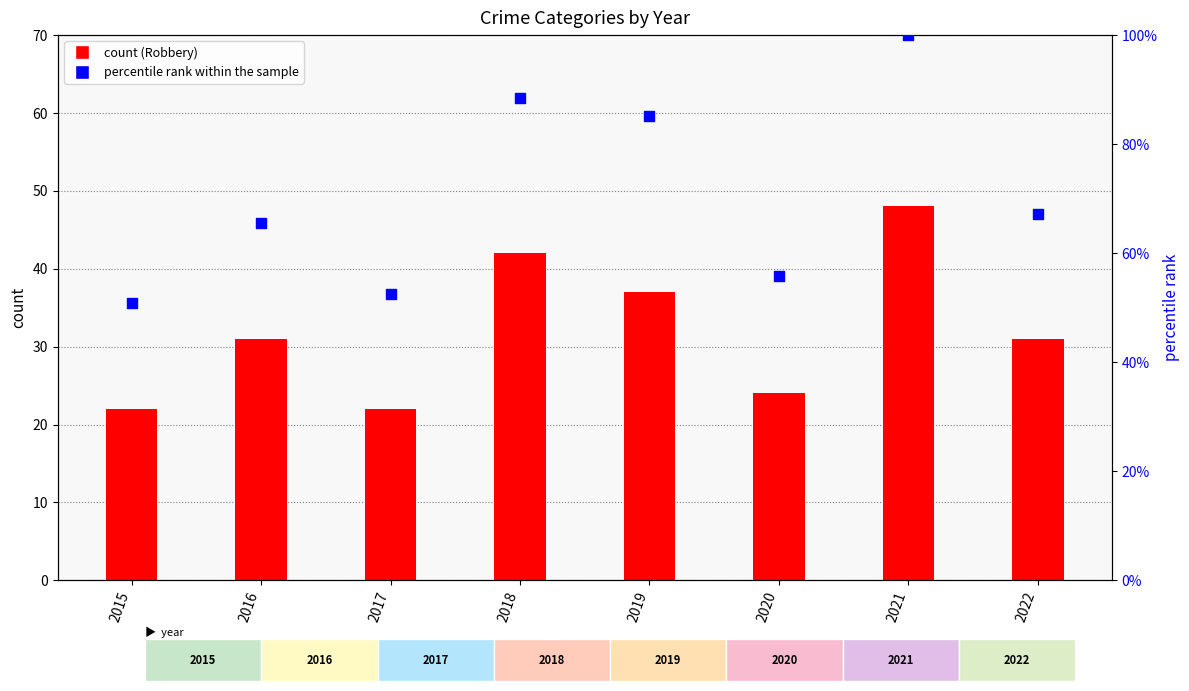

Is the value of Robbery count at 2018 greater than the value of percentile rank within the sample at 2022?

No